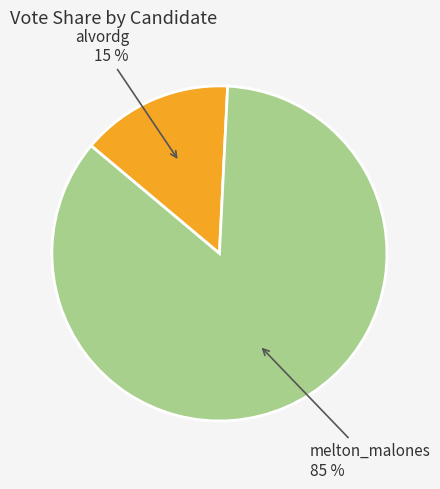

Do melton_malones and alvordg together represent more than half of the pie?

Yes